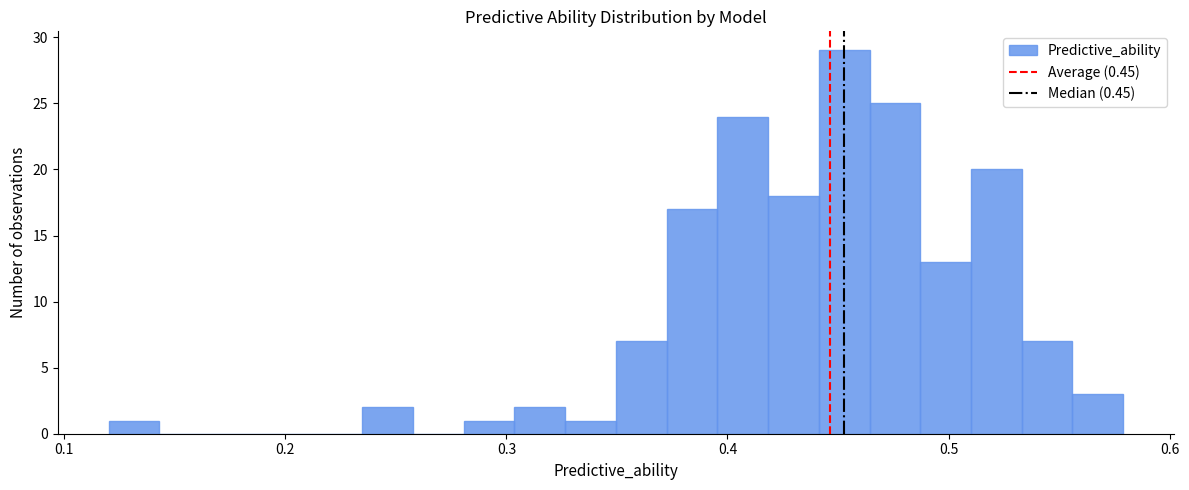

Around what value on the x-axis is the tallest bar? Give the approximate position of its centre, as read against the axis.

0.45